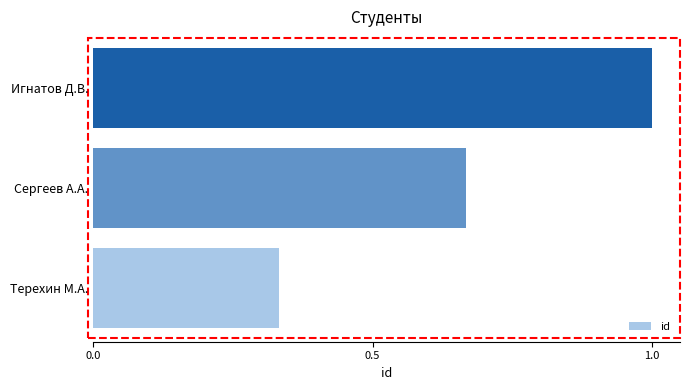

Does the chart contain stacked bars?

No